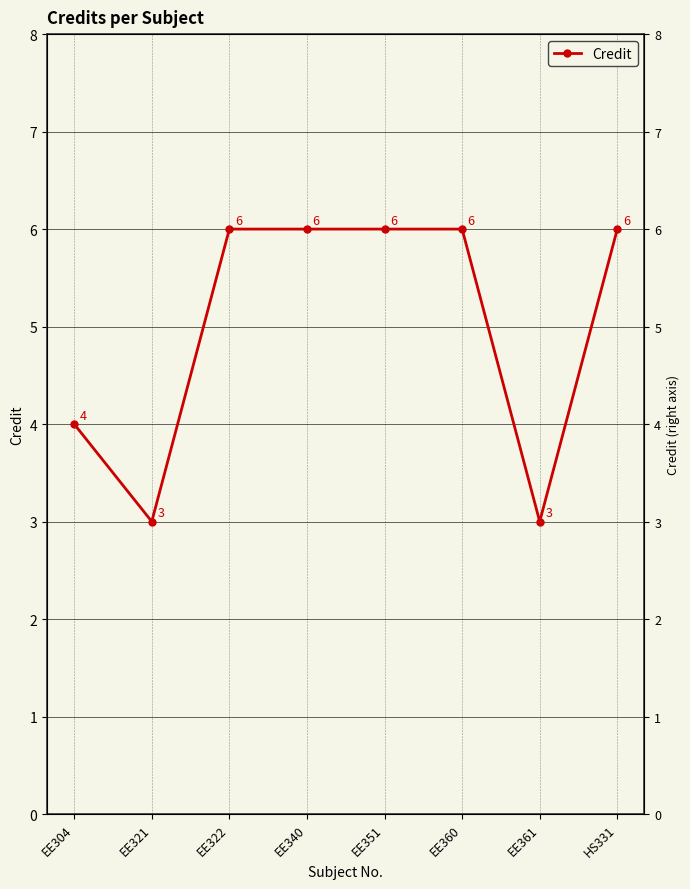

What is the sum of all values?

40